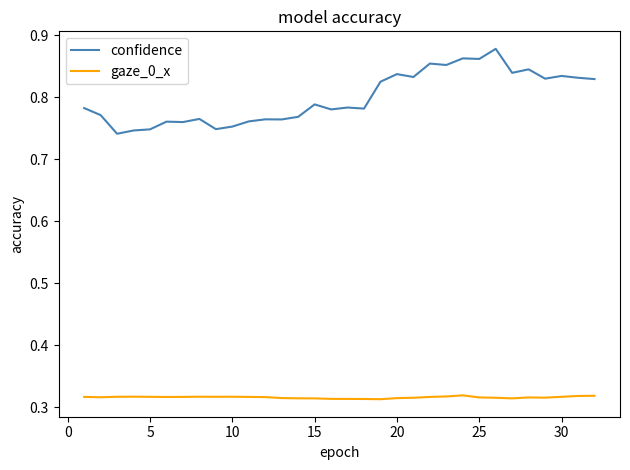

Which series has the widest spread of values?

confidence